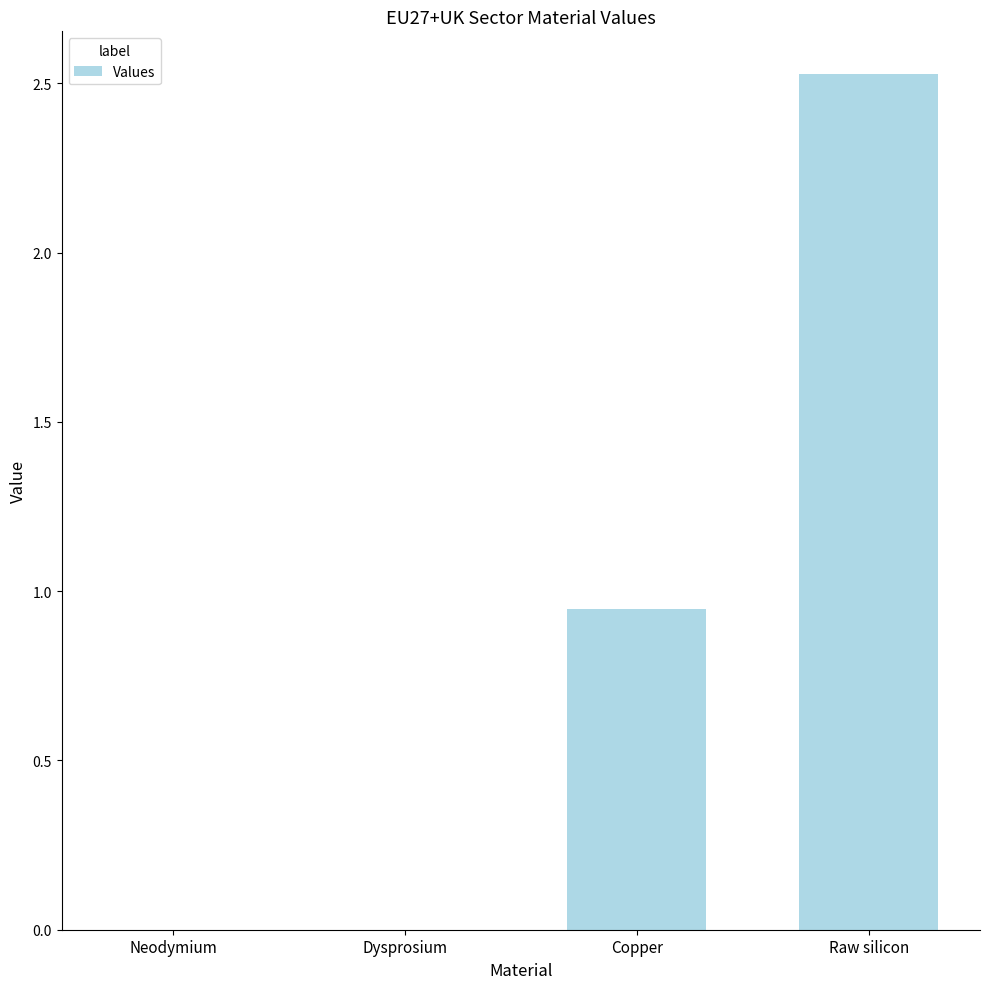

The chart shows a value of 0.0 at Neodymium. True or false?

True